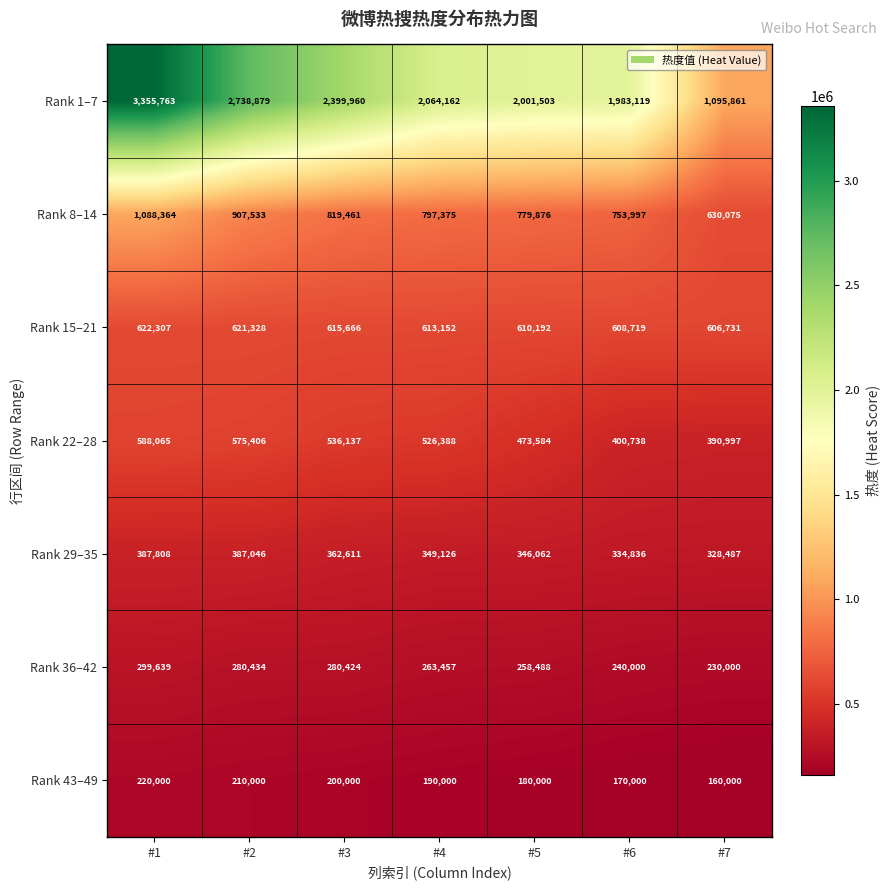

What is the sum of the Rank 43–49 values at #2 and #6?

380000